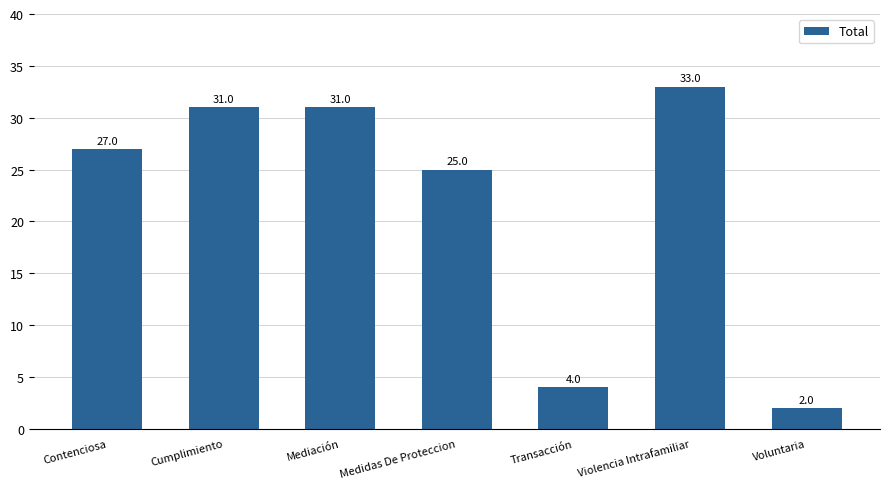

At which category does the chart reach its peak across all series?

Violencia Intrafamiliar